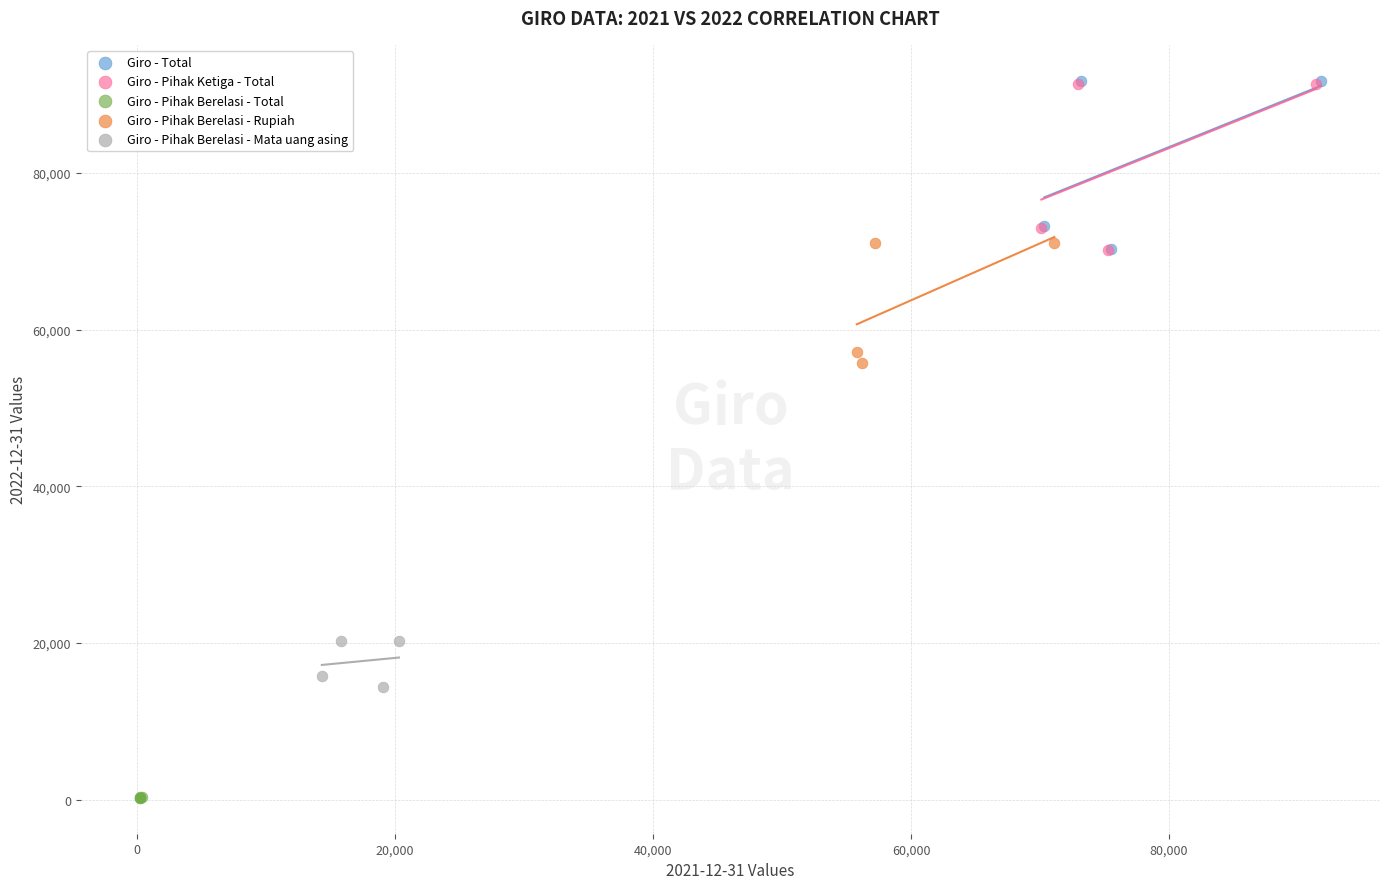

Which series reaches the minimum Y coordinate?

Giro - Pihak Berelasi - Total